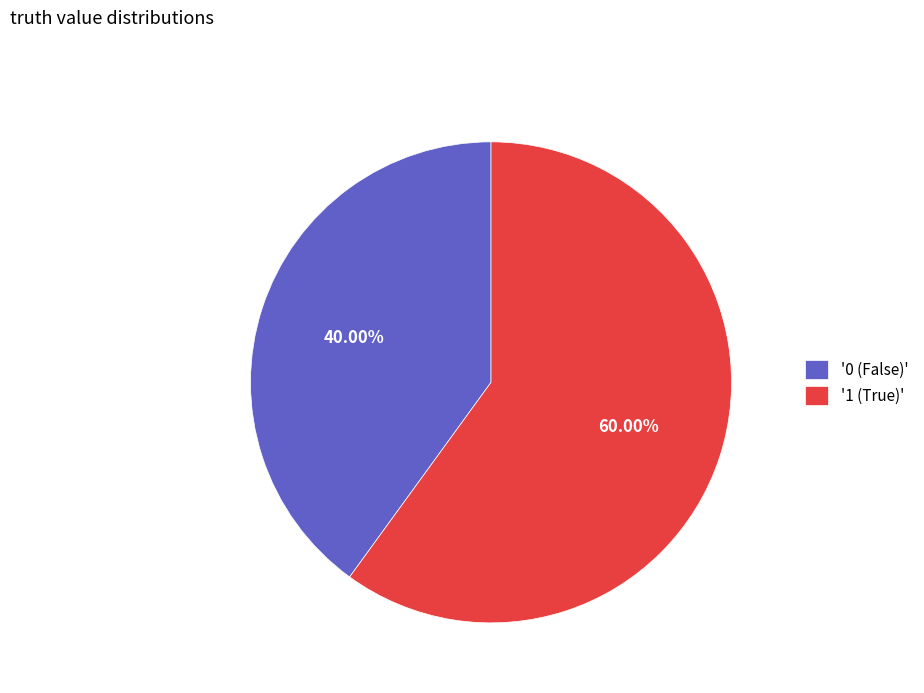

Count the number of slices in the pie.

2